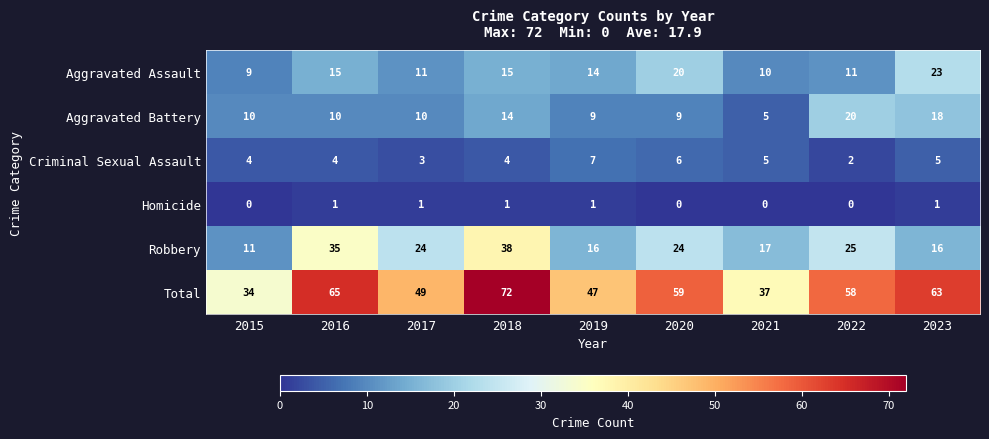

Which series has the widest spread of values?

Total